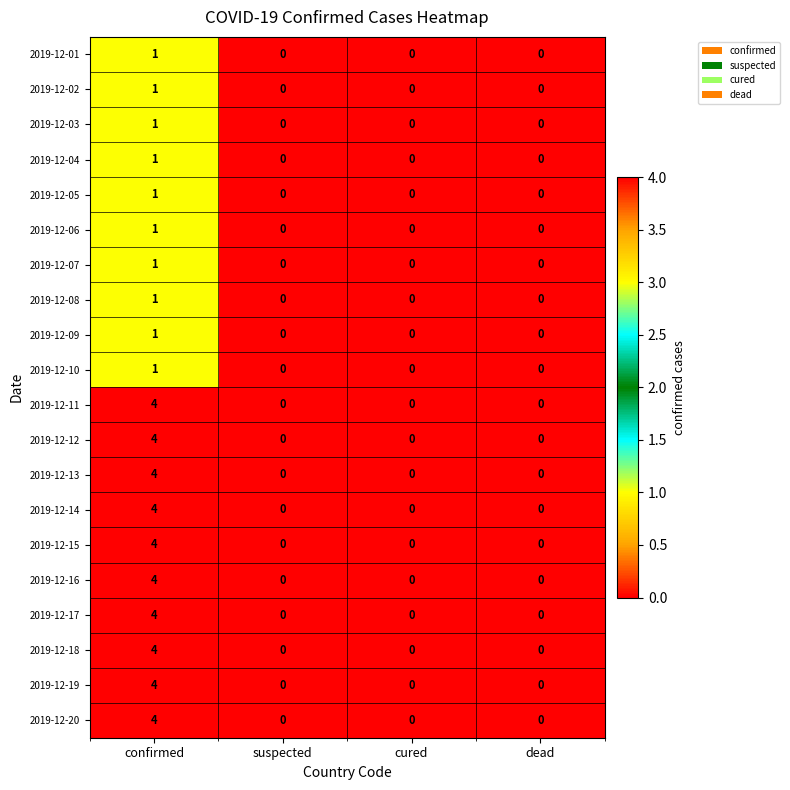

Count the 2019-12-15 values in the range 0 to 4.

4